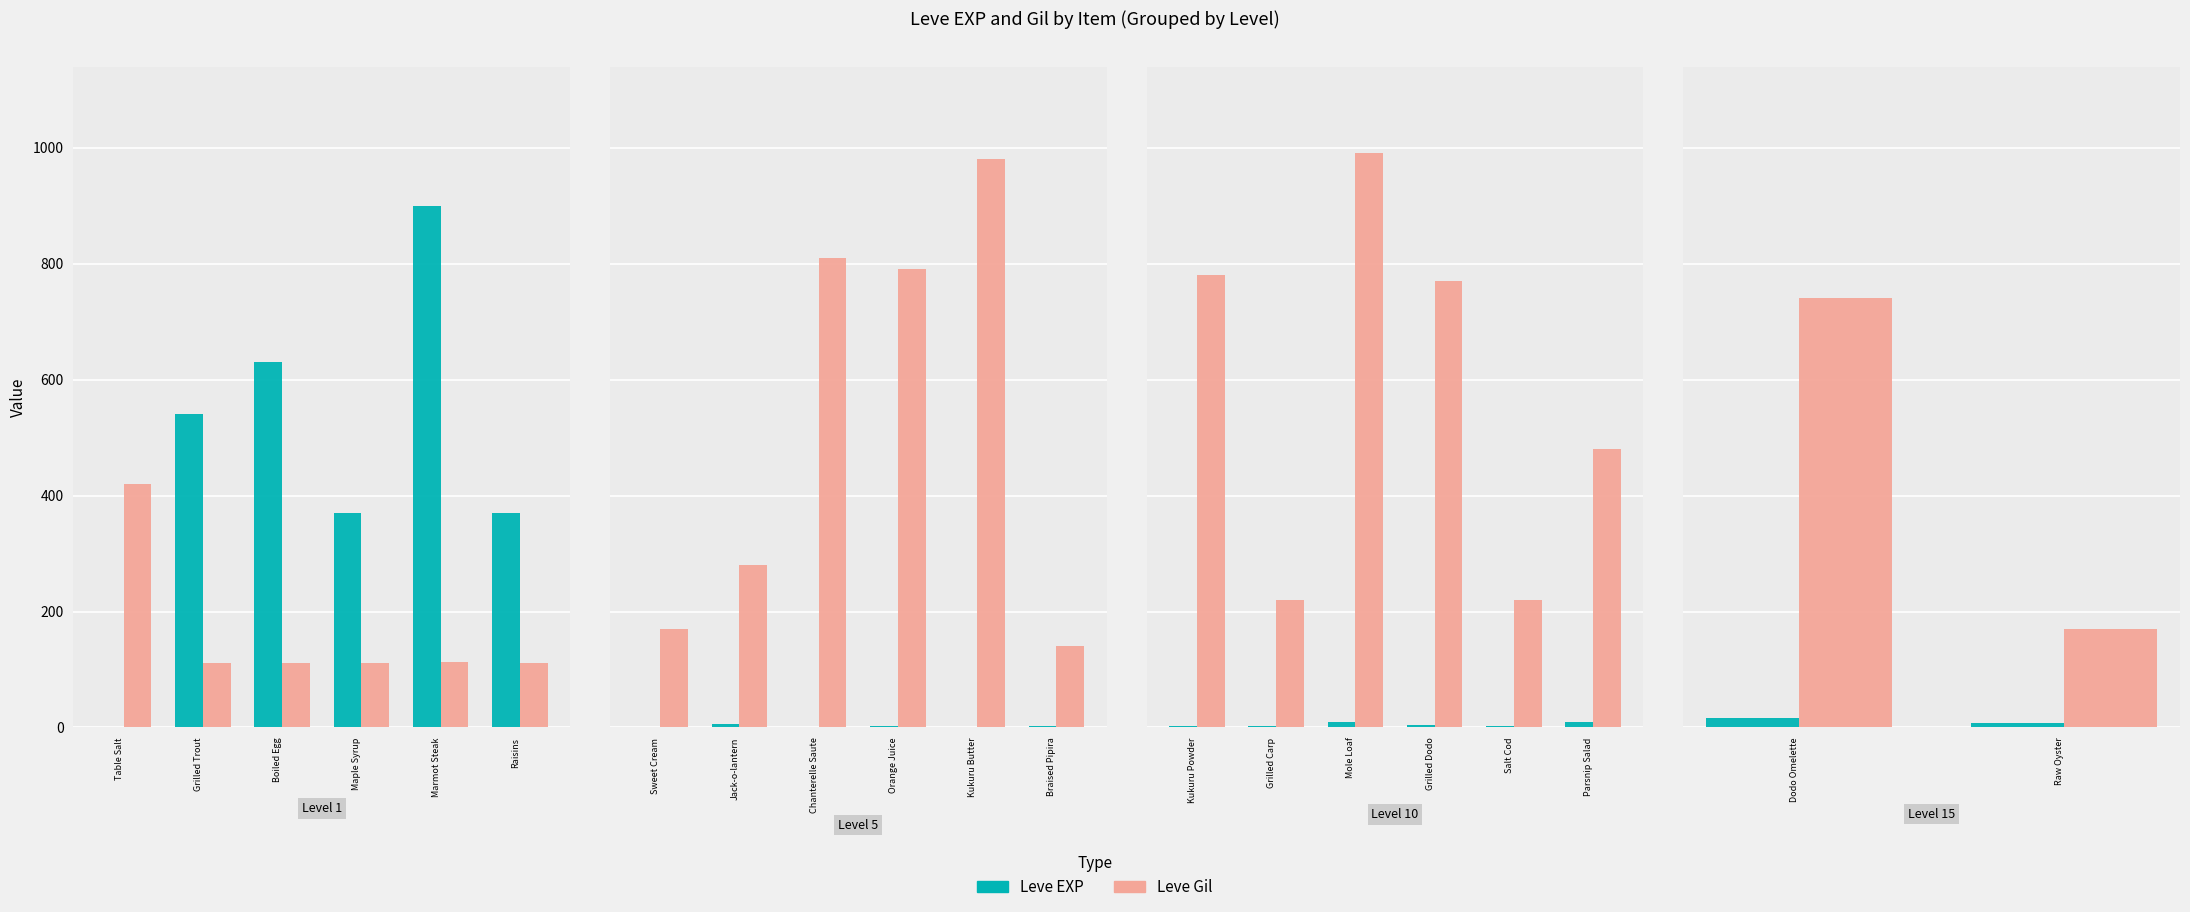

Are the bars horizontal?

No